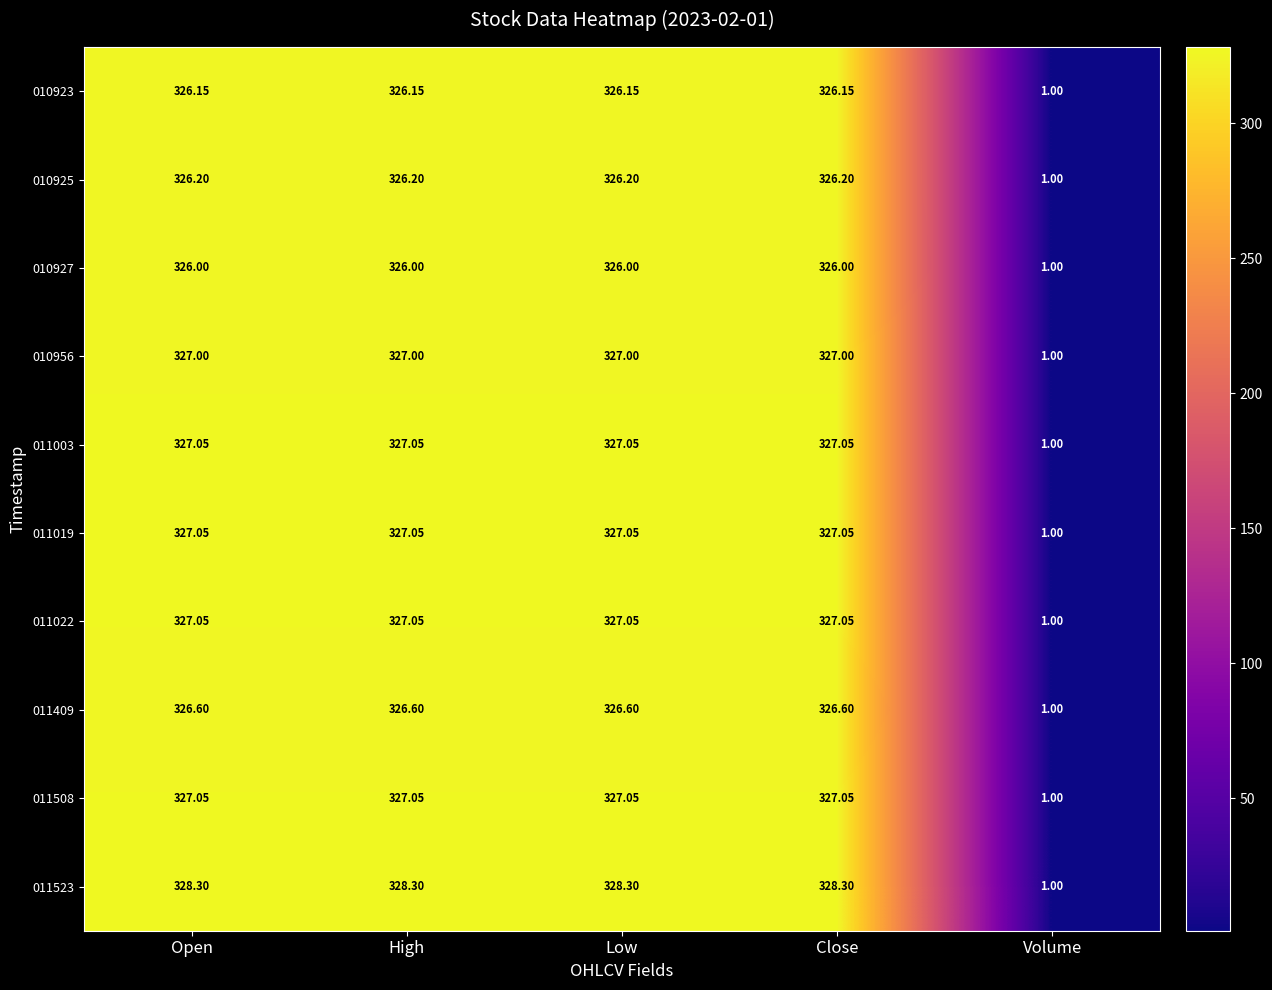

What is the spread (max minus min) of values at Close?

2.3